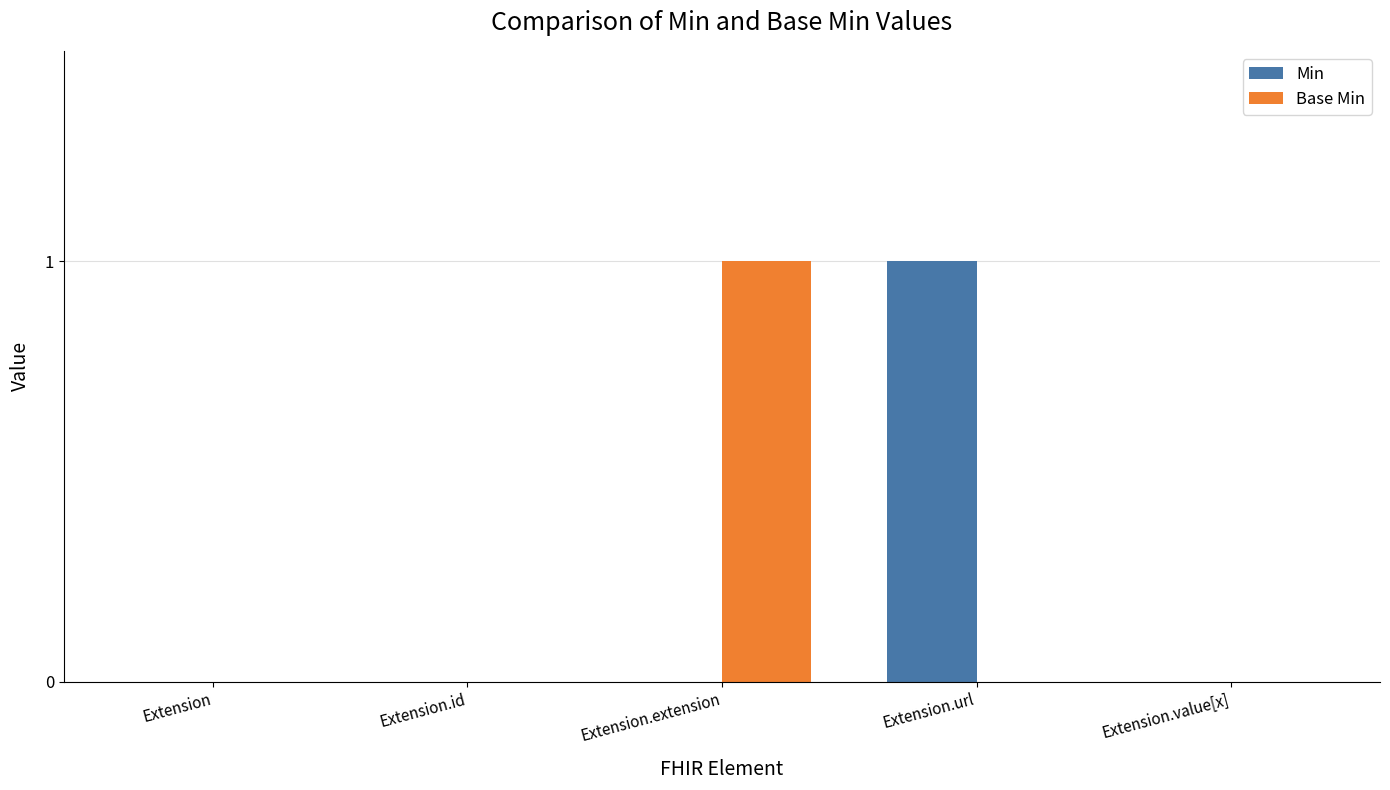

True or false: Min has a value of 0 at Extension.id.

True